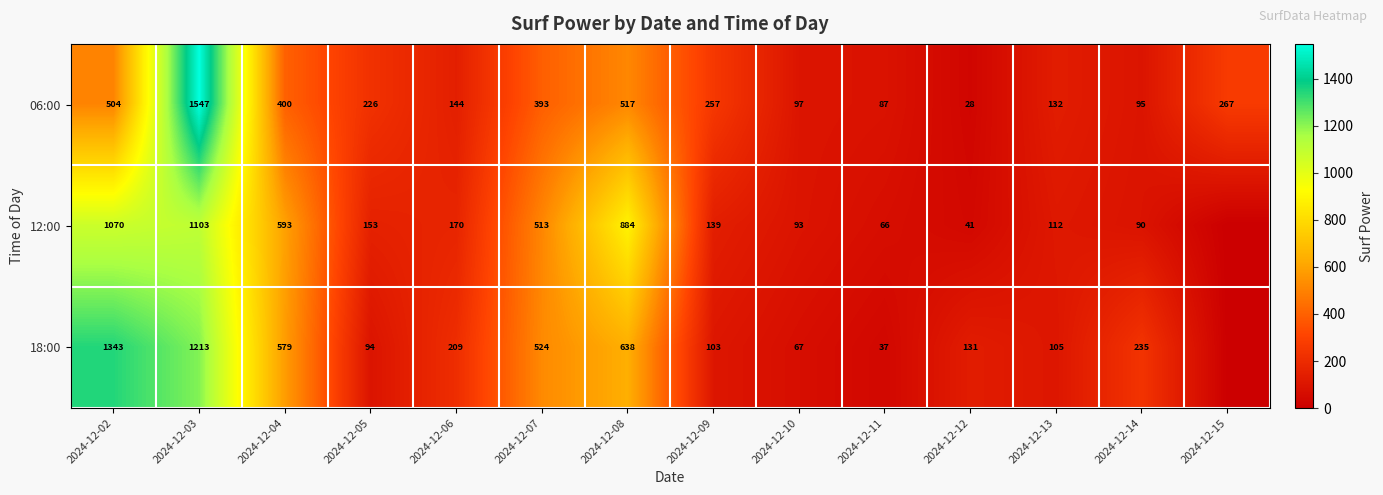

At which label does 06:00 reach its peak?

2024-12-03